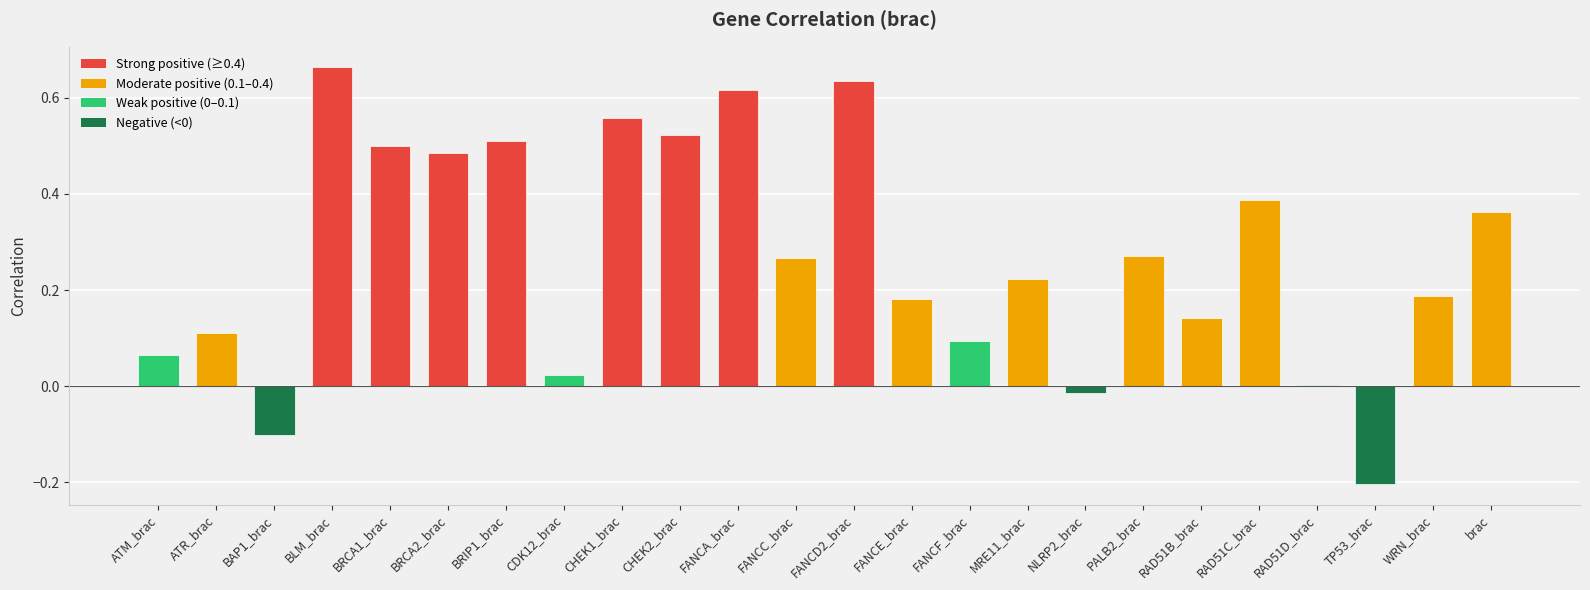

True or false: the data shows -0.1 at TP53_brac.

False